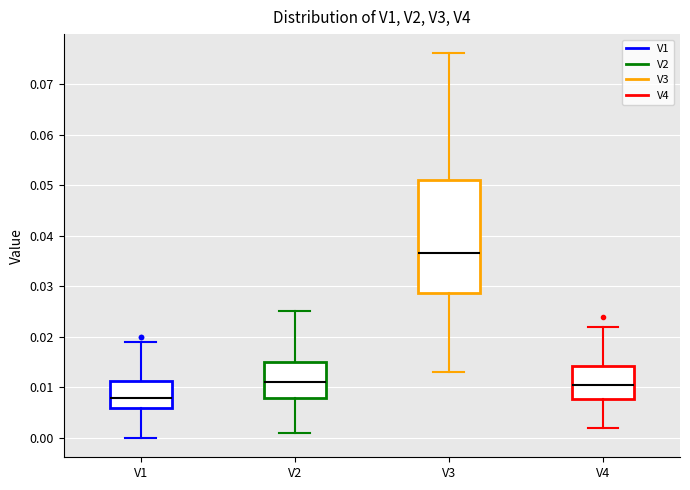

Where does the upper whisker of the box for V1 end on the y-axis? The values are not printed on the chart, so give them approximately, as read against the axis.

0.019